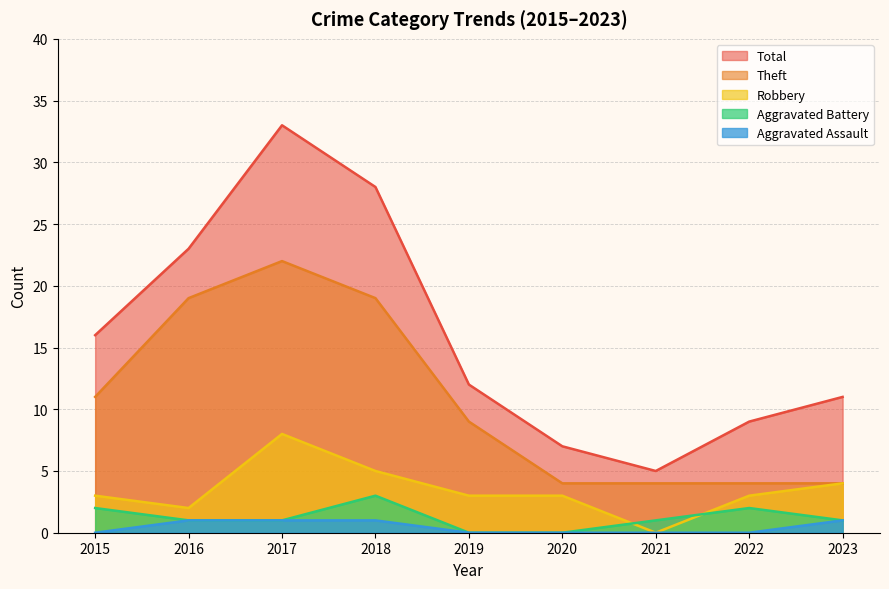

How many interior local peaks does the Aggravated Battery series have?

2